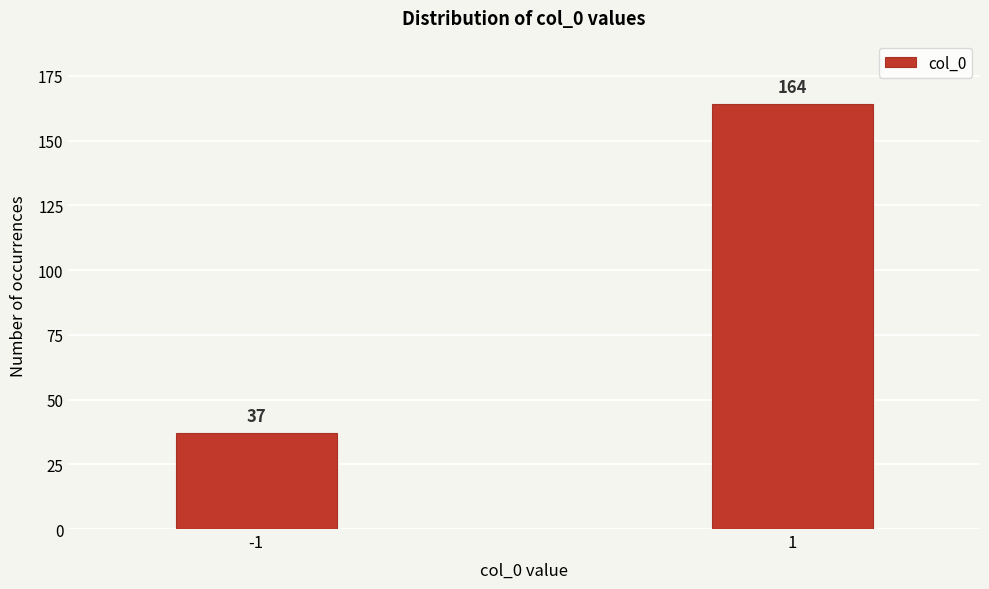

Reading left to right, list all the values displayed in this chart.

37	164